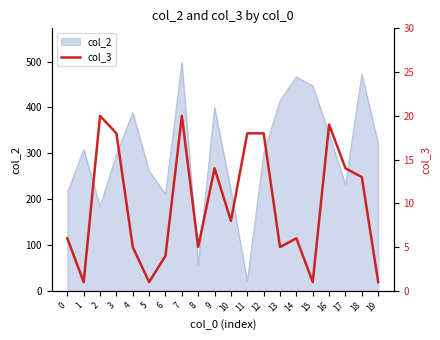

What is the minimum value for col_2?

21